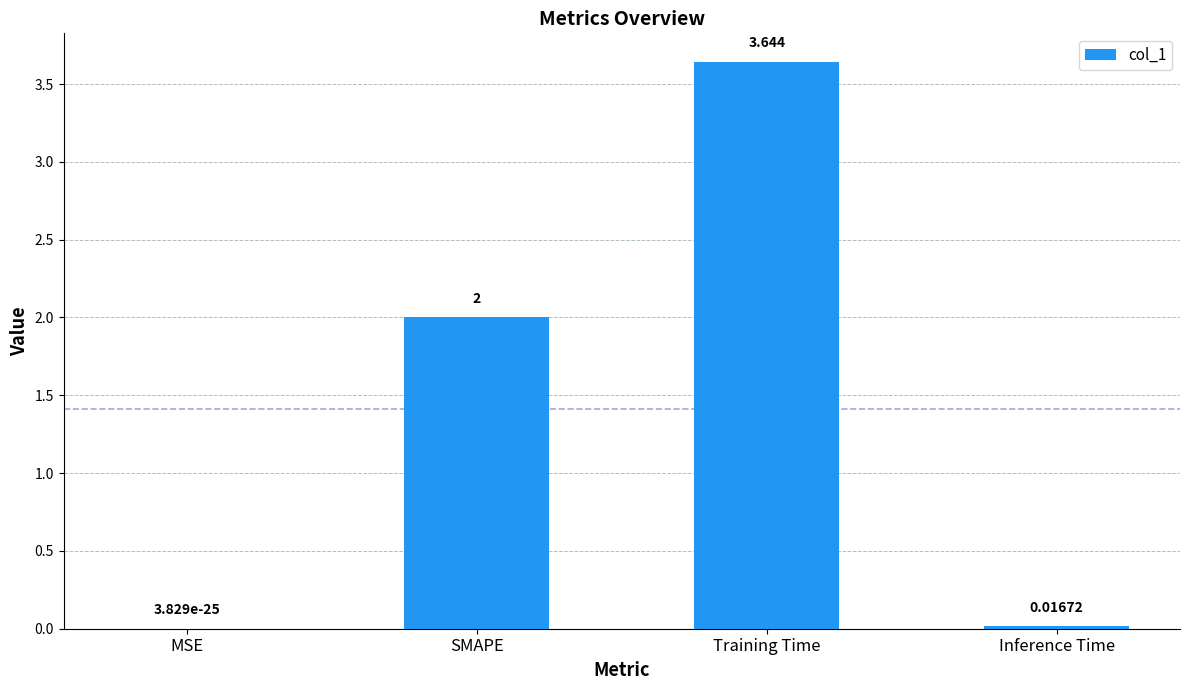

True or false: the data shows 2.0 at SMAPE.

True